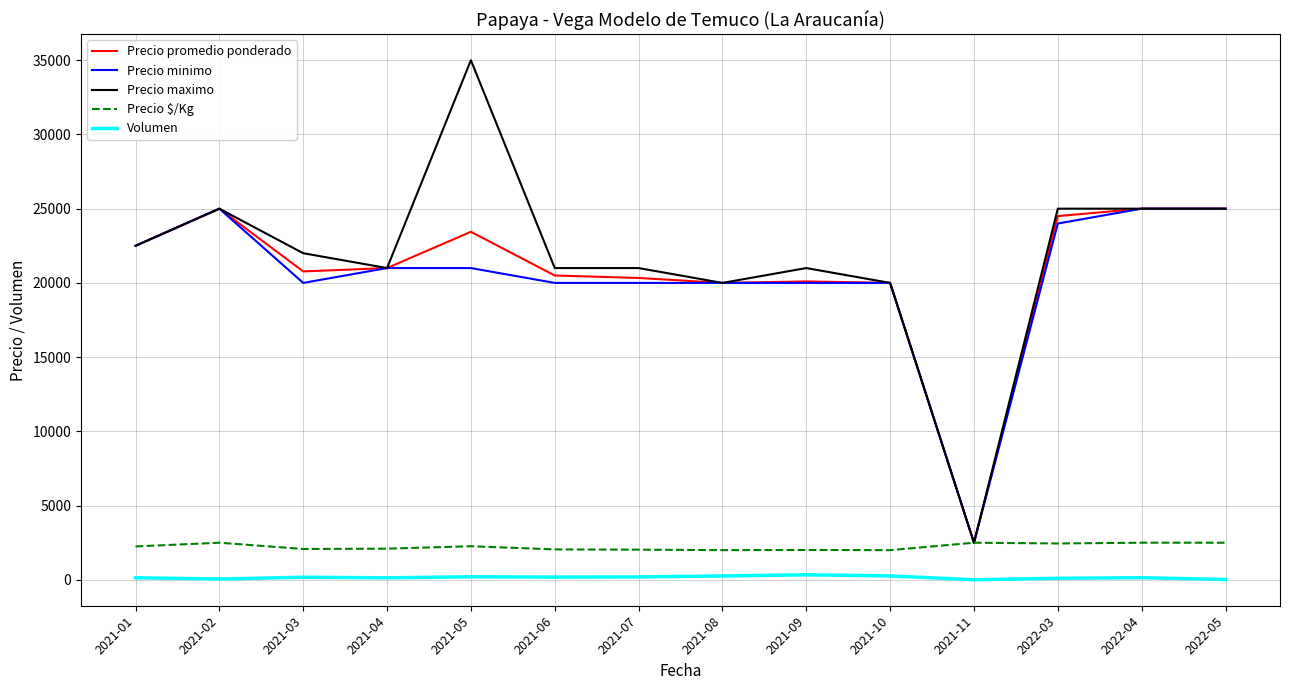

What is the maximum value for Precio maximo?

35000